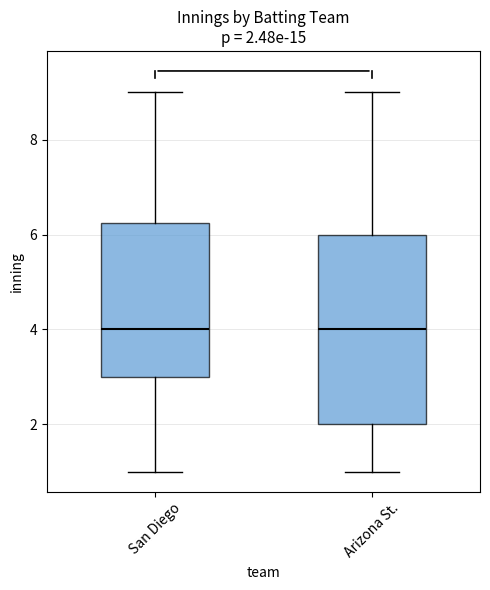

Comparing the boxes themselves (not the whiskers), which one is the tallest?

Arizona St.